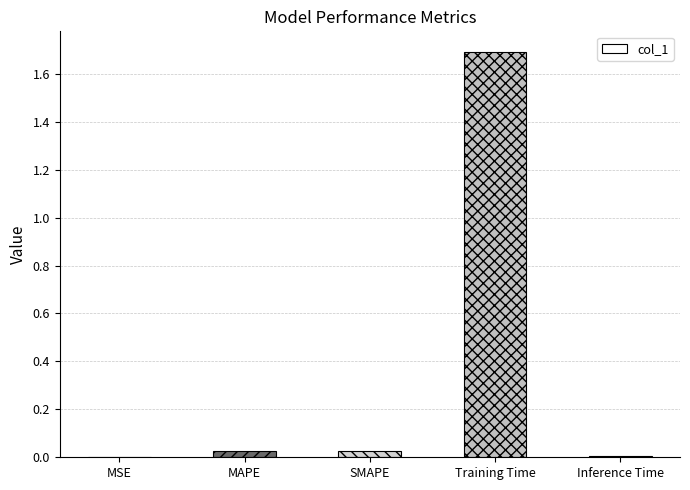

Is it true that the value at MAPE is 0.0?

True